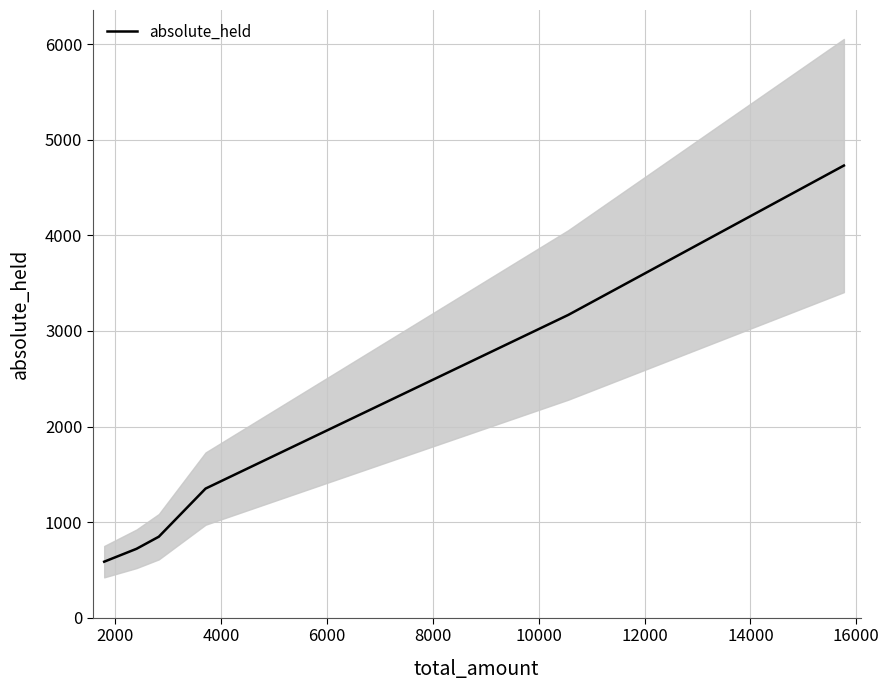

What is the highest value of the absolute_held series?

4731